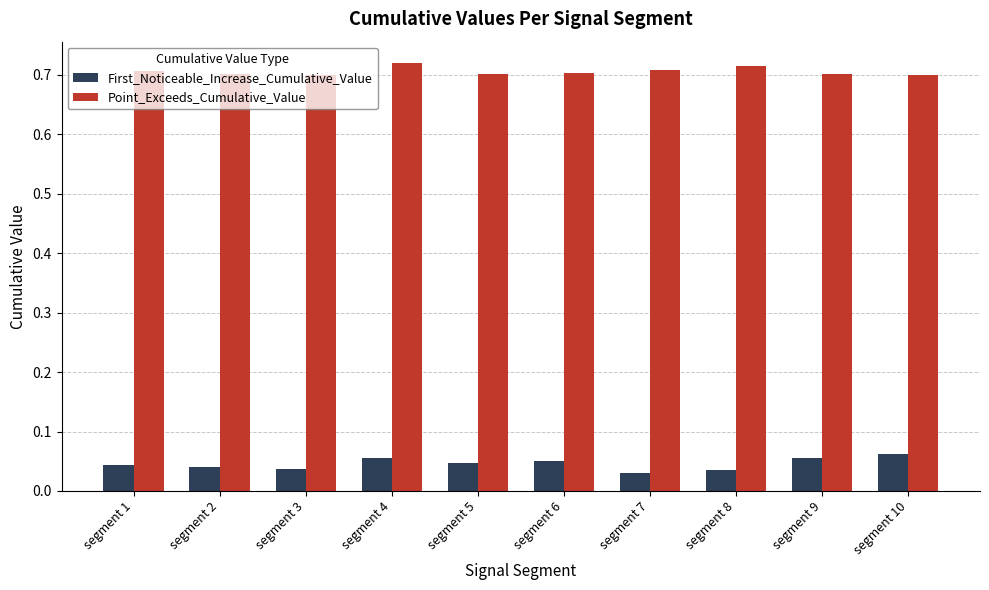

At segment 5, list the series in order from largest to smallest.

Point_Exceeds_Cumulative_Value, First_Noticeable_Increase_Cumulative_Value